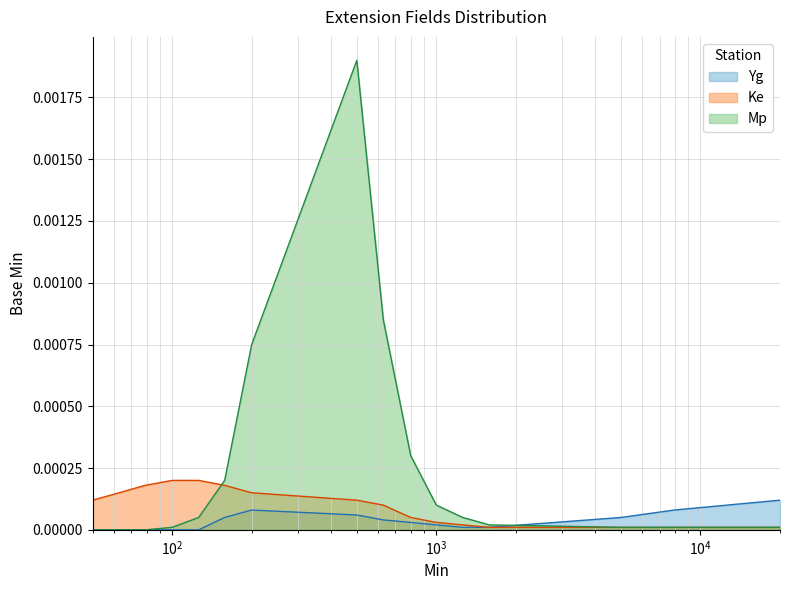

What are all the series names shown in the legend?

Yg, Ke, Mp